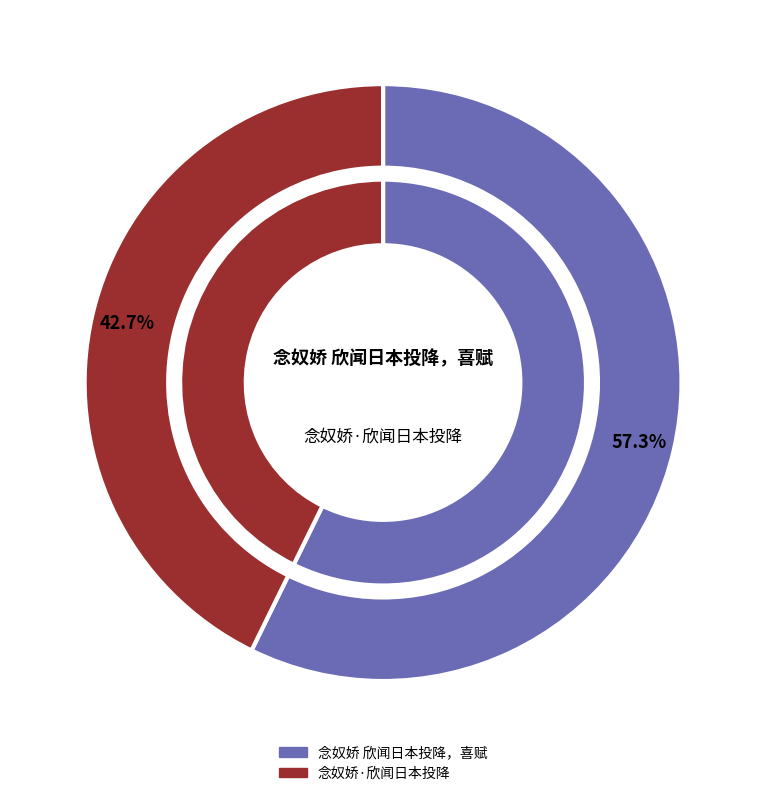

Between 念奴娇·欣闻日本投降 and 念奴娇 欣闻日本投降，喜赋, which is larger?

念奴娇 欣闻日本投降，喜赋